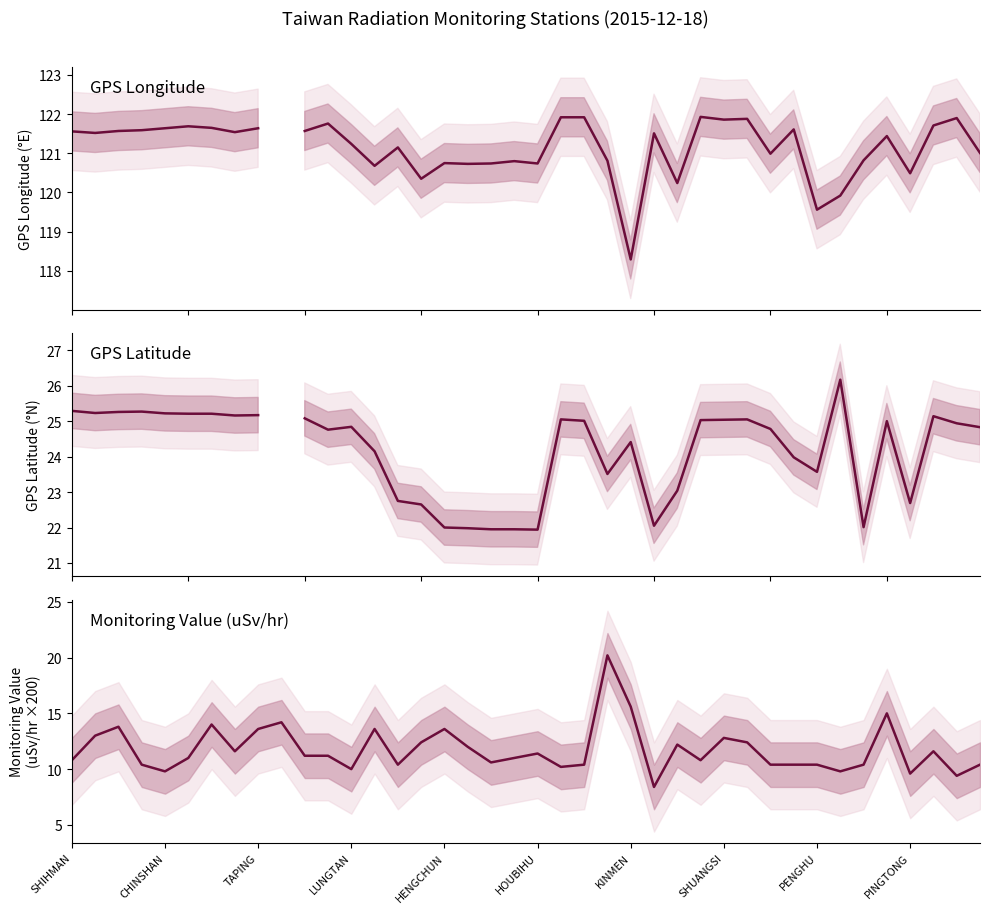

What are all the series names shown in the legend?

GPS Longitude, GPS Latitude, Monitoring Value (uSv/hr ×200)